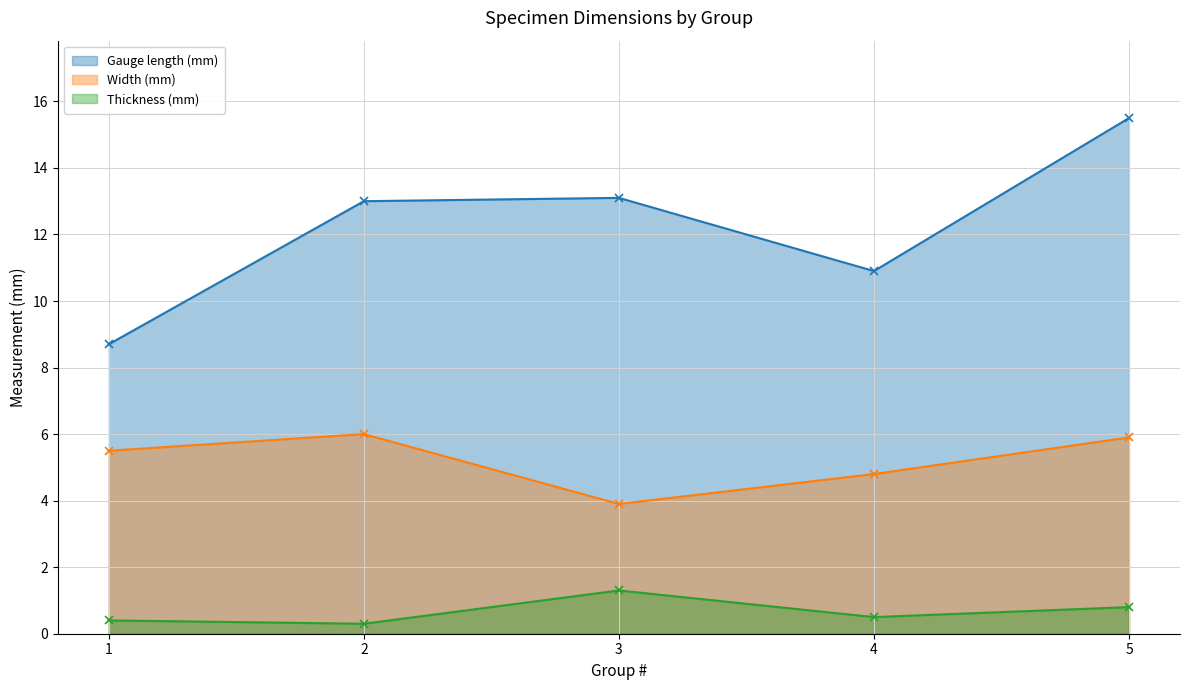

List the labels in order of Thickness (mm) value, largest first.

3, 5, 4, 1, 2